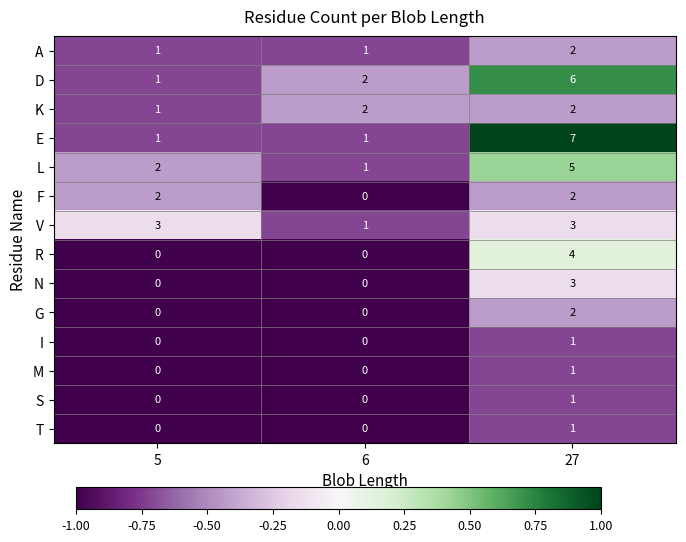

At which category is the sum across all series the highest?

27